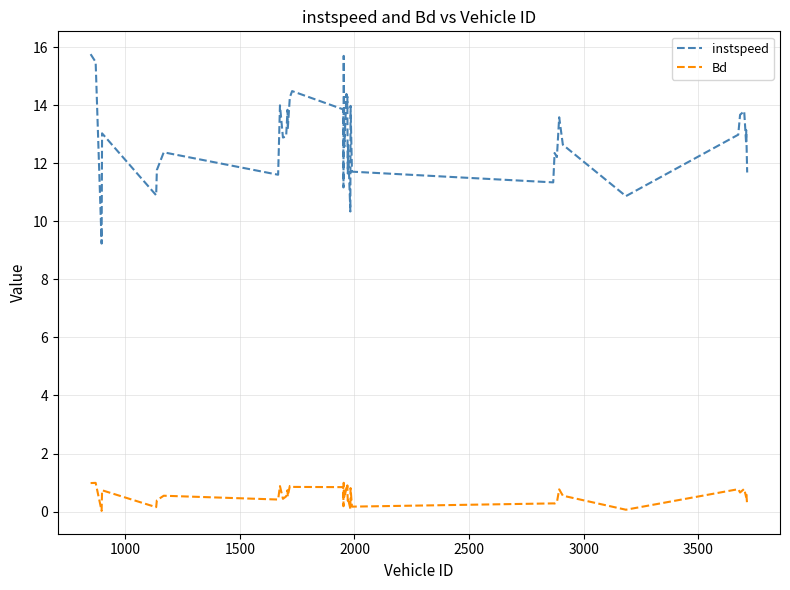

True or false: Bd and instspeed cross at least once.

False